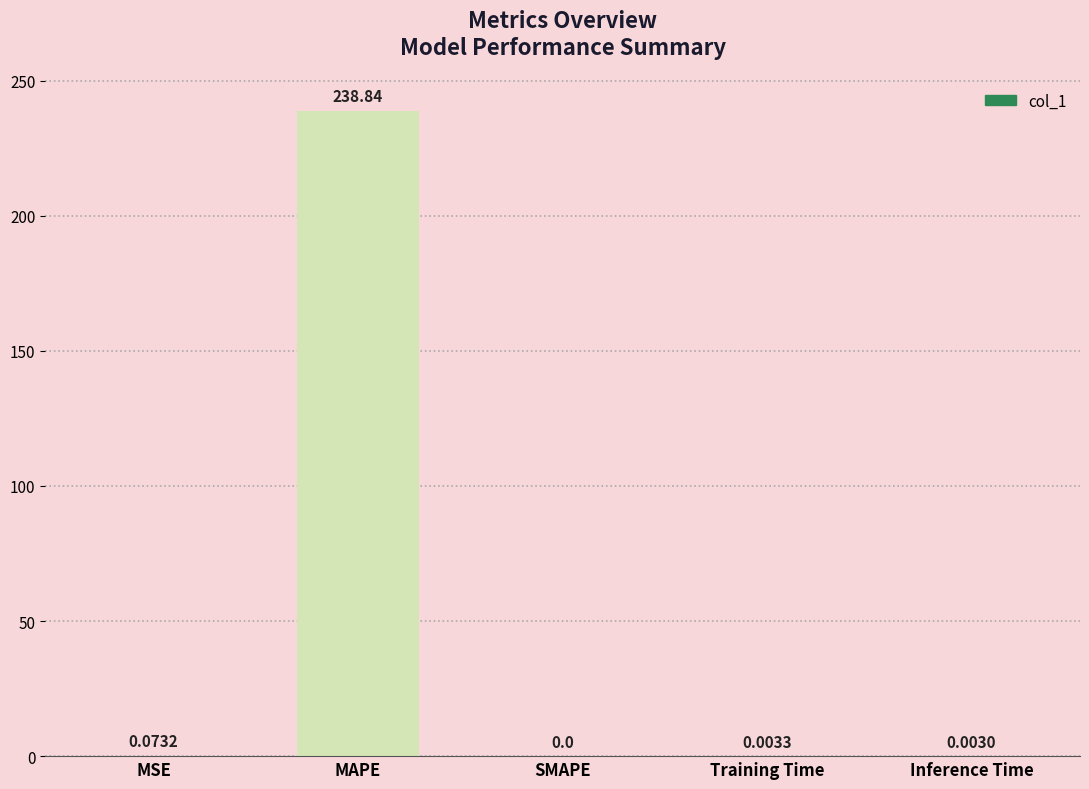

What is the greatest value displayed?

238.8